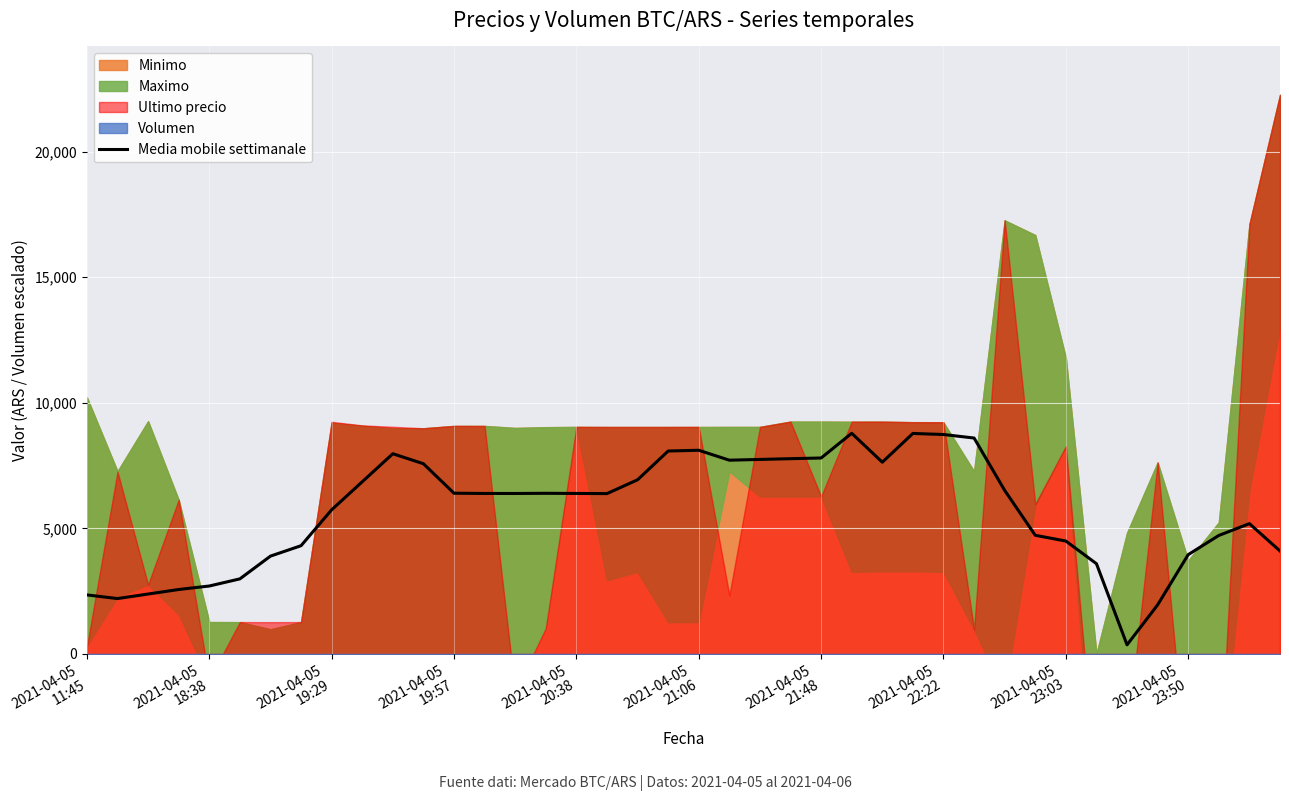

How many lines are shown in the chart?

1